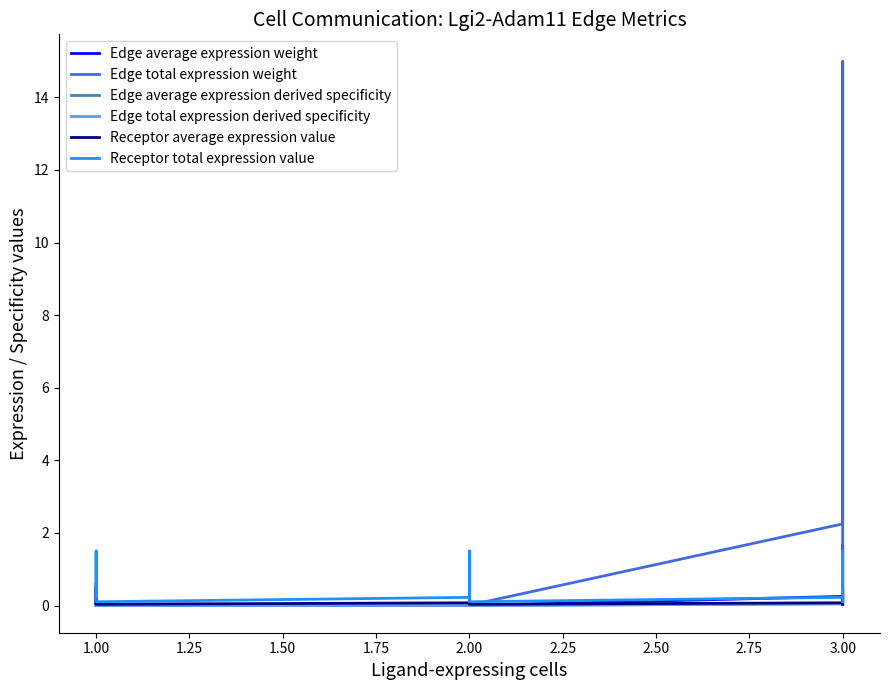

At which label is Edge total expression derived specificity closest to 0?

2.00